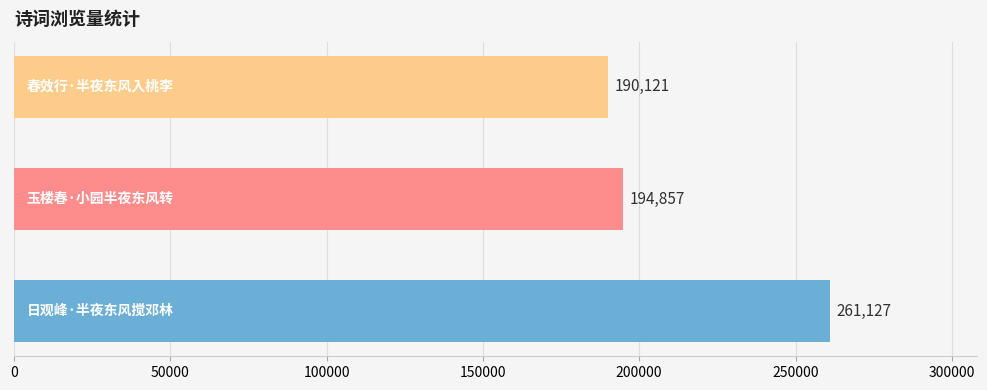

What is the sum of all values?

646105